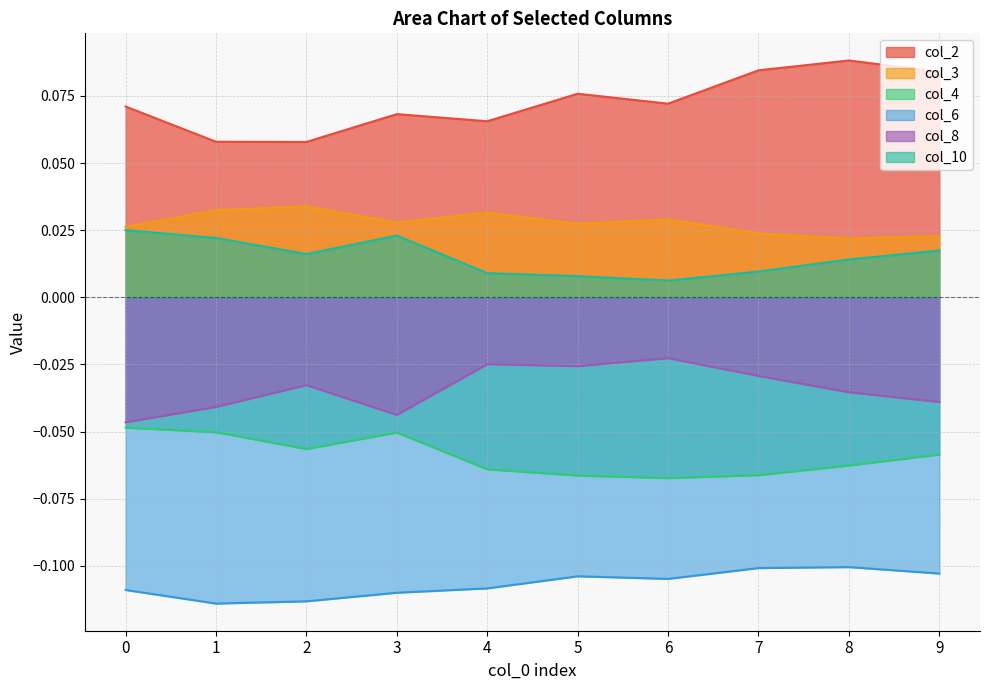

At which category does col_6 reach its first local valley?

1